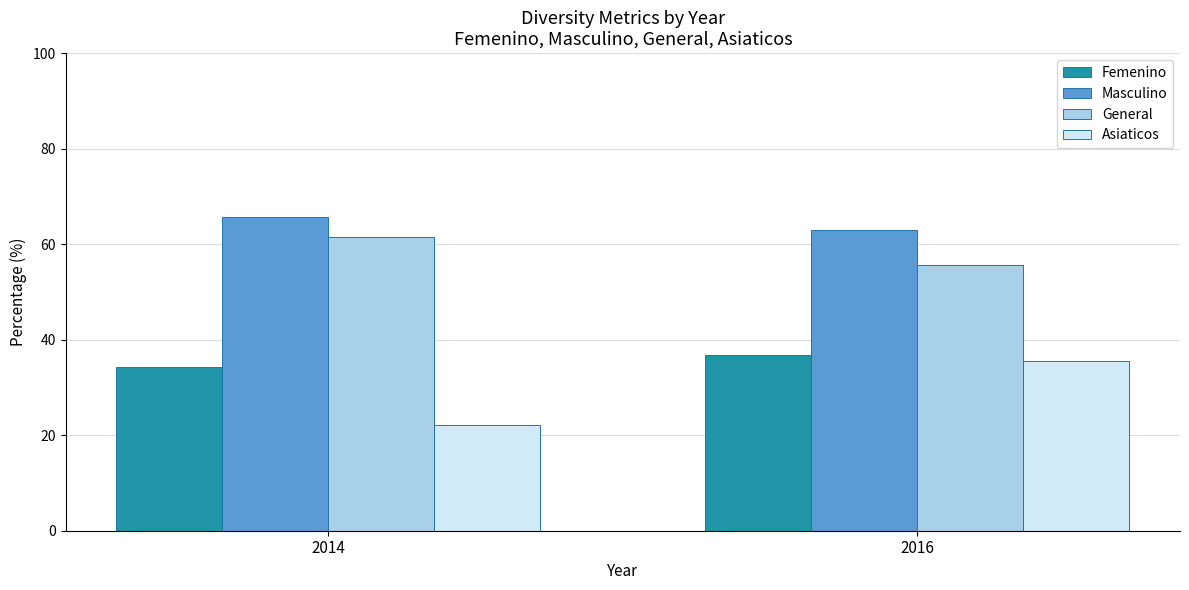

Reading left to right, what are all the values shown in this chart?

Femenino: 34.3	36.8
Masculino: 65.6	63.0
General: 61.5	55.7
Asiaticos: 22.2	35.4